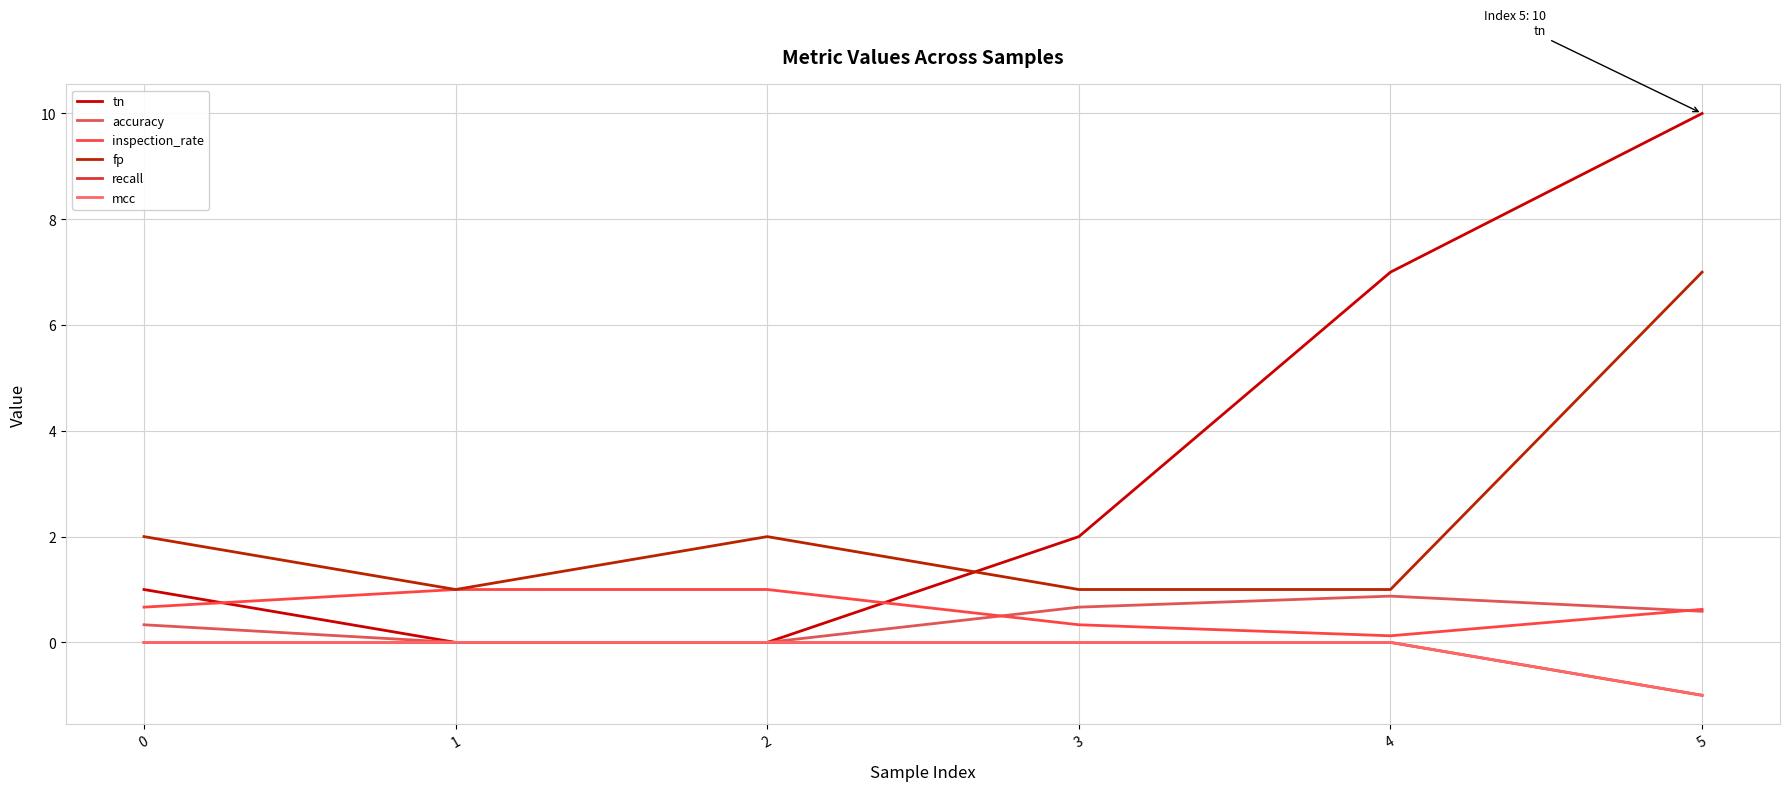

The recall series shows 0.4 at 3. True or false?

False